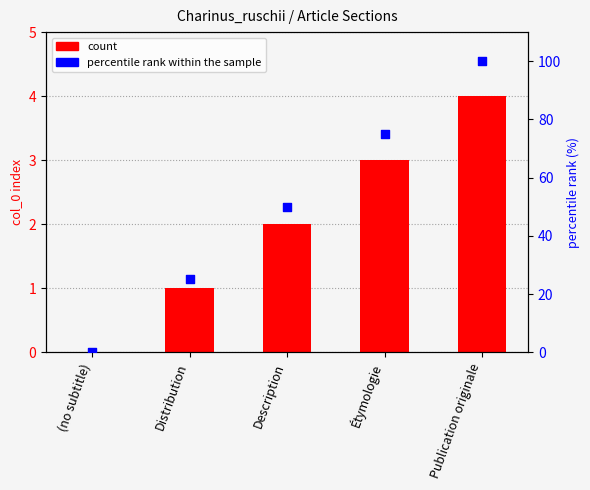

What are all the series names shown in the legend?

count, percentile rank within the sample